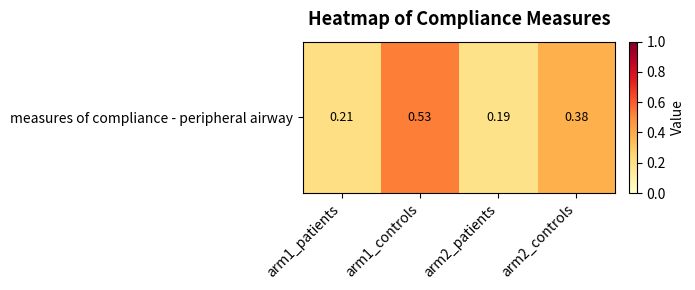

Between arm1_patients and arm2_controls, which is larger?

arm2_controls